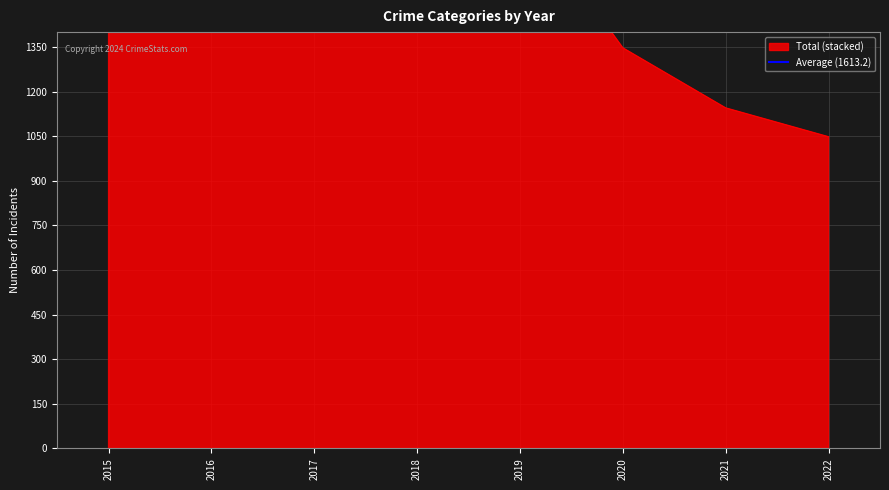

What is the sum of the Aggravated Assault values at 2016 and 2021?

154